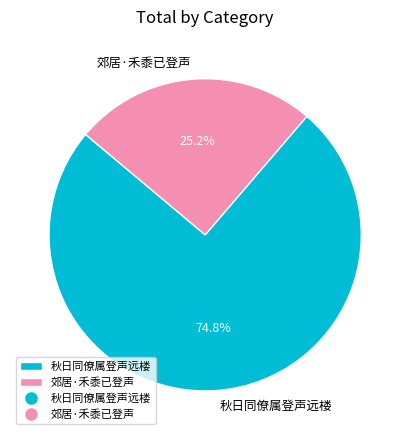

To the nearest percent, what percentage of the pie is 郊居·禾黍已登声?

25%